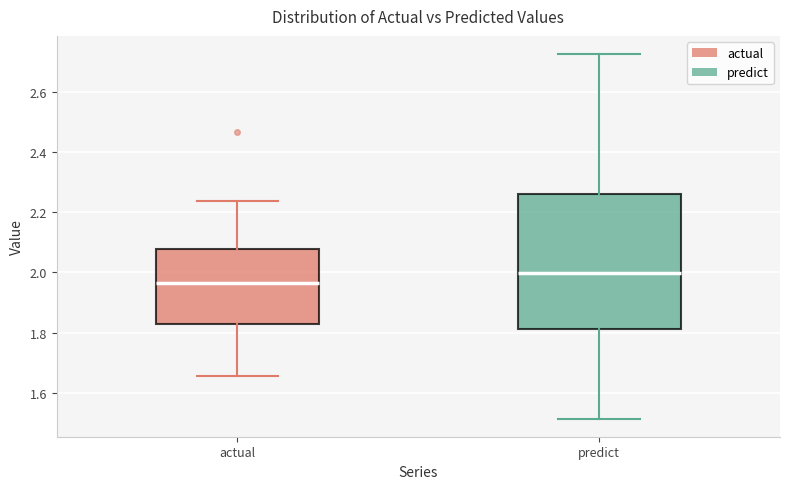

Which box has the lowest median line?

actual